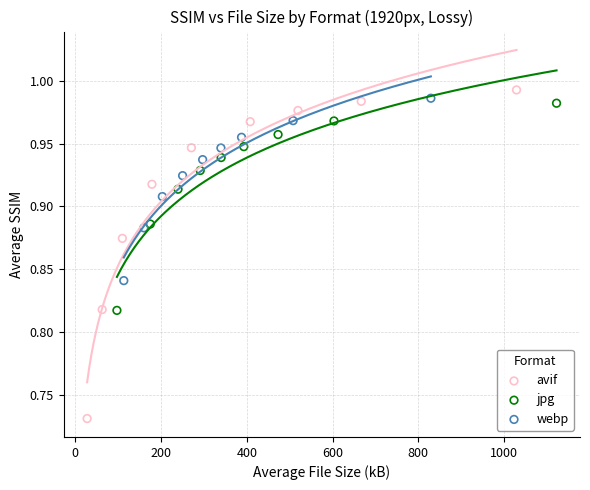

Which series contains the highest Y value?

avif